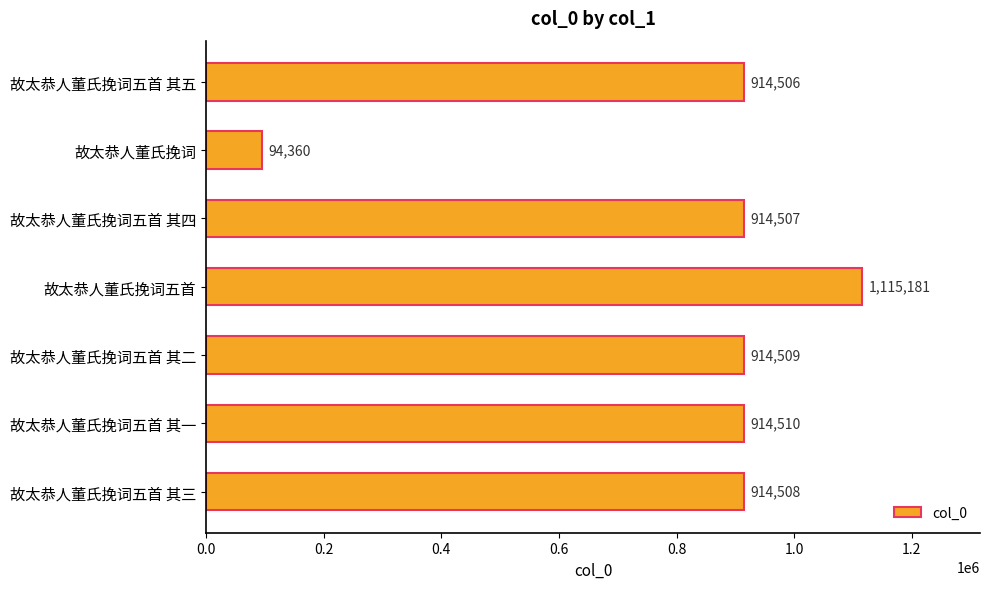

What is the label of the 7th bar from the top?

故太恭人董氏挽词五首 其三